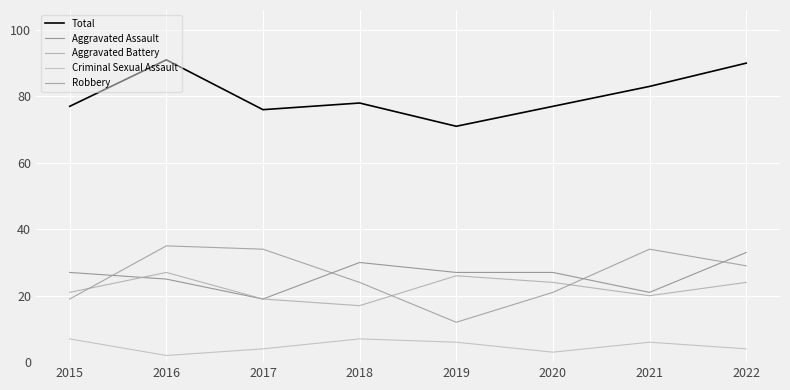

What is the difference between the Aggravated Assault values at 2015 and 2016?

2